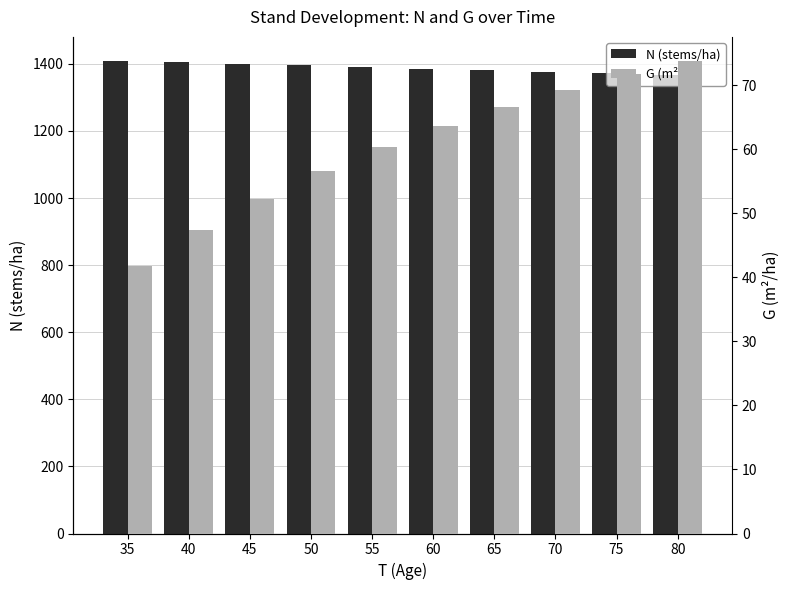

The N (stems/ha) series shows 432.4 at 65. True or false?

False